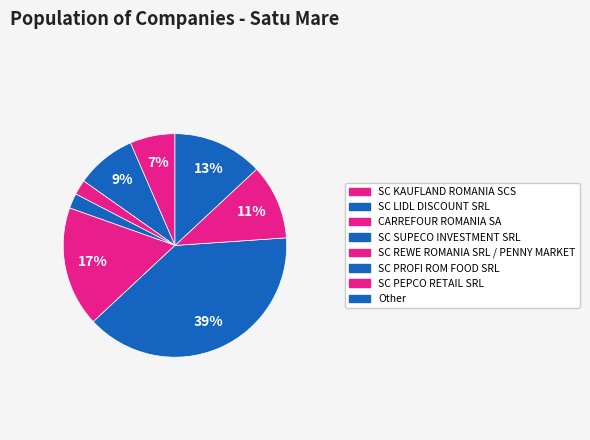

Does any single category account for the majority?

No